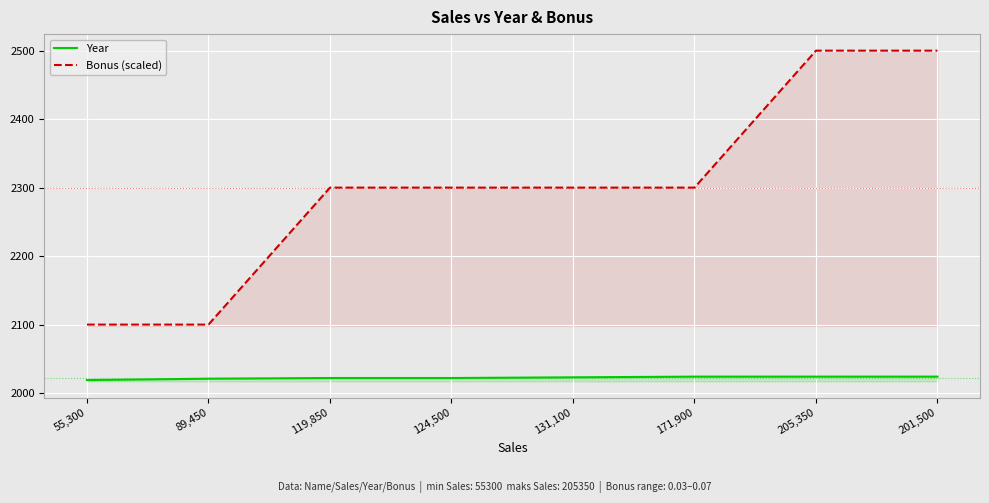

What is the lowest value of the Year series?

2019